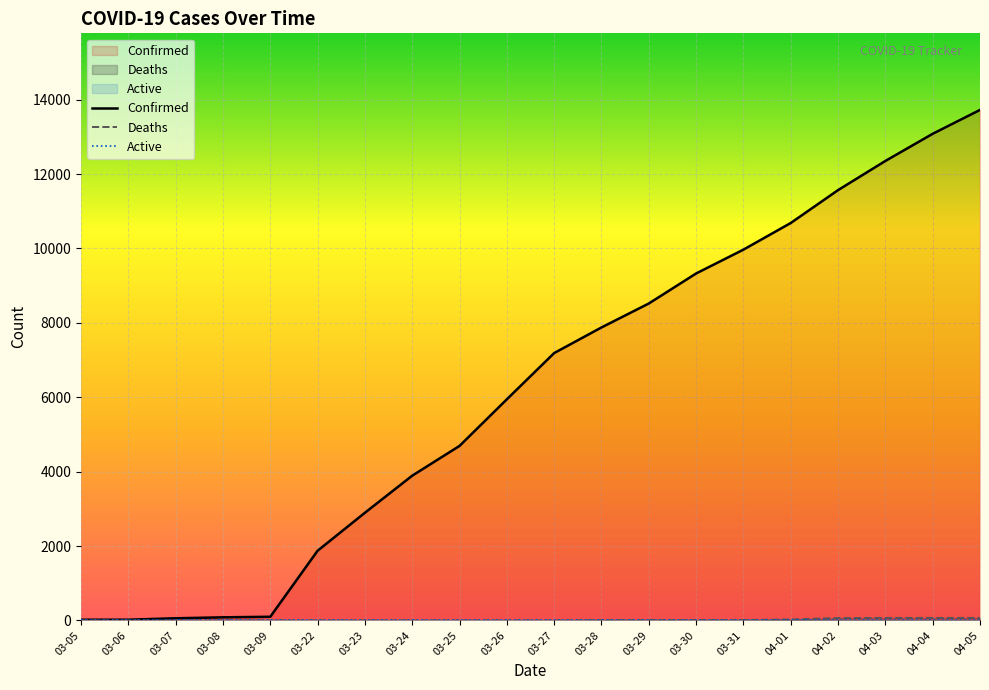

What is the value of the Confirmed point at the 3rd from the left?

57